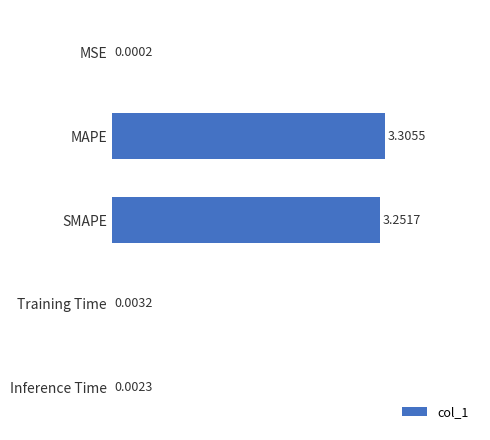

What is the sum of all values?

6.6